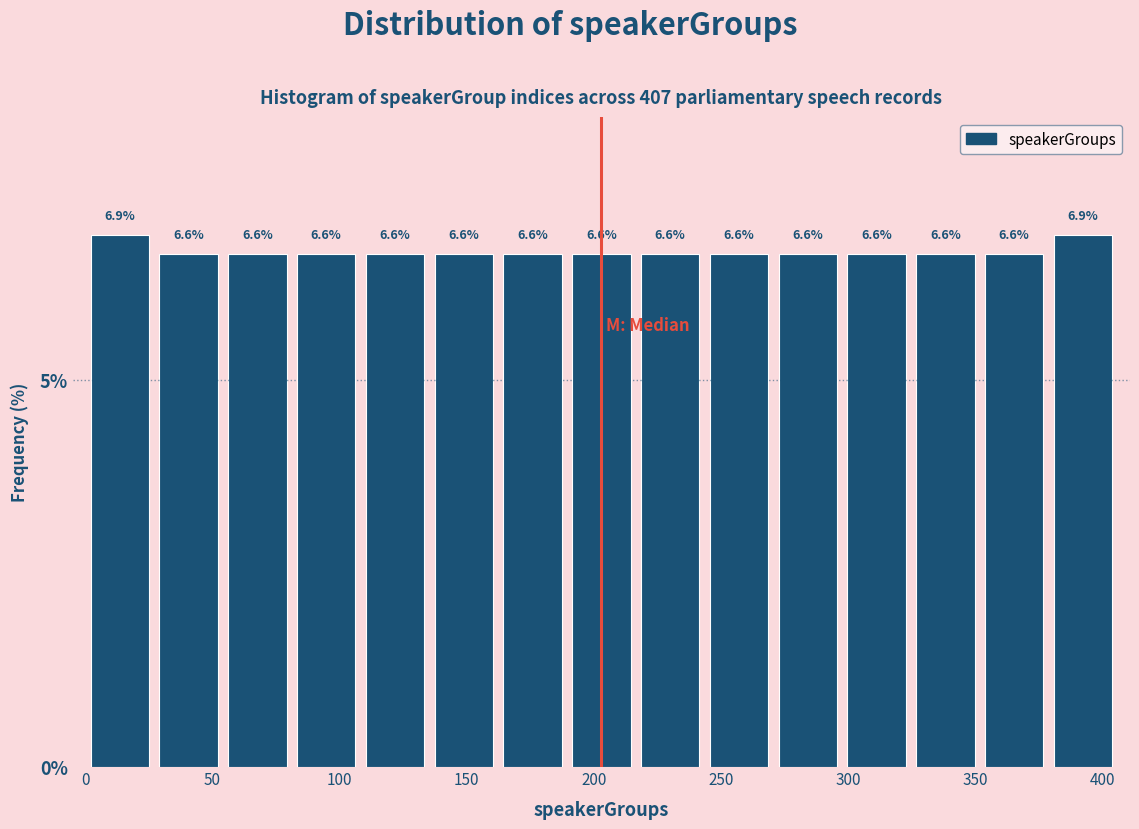

Reading left to right, transcribe this chart: for each bar, give the range it covers on the x-axis and its height. The bar edges are not printed on the chart, so give them approximately, as read against the axis.

0 to 25: 6.9
25 to 55: 6.6
55 to 80: 6.6
80 to 110: 6.6
110 to 135: 6.6
135 to 160: 6.6
160 to 190: 6.6
190 to 215: 6.6
215 to 245: 6.6
245 to 270: 6.6
270 to 300: 6.6
300 to 325: 6.6
325 to 350: 6.6
350 to 380: 6.6
380 to 405: 6.9